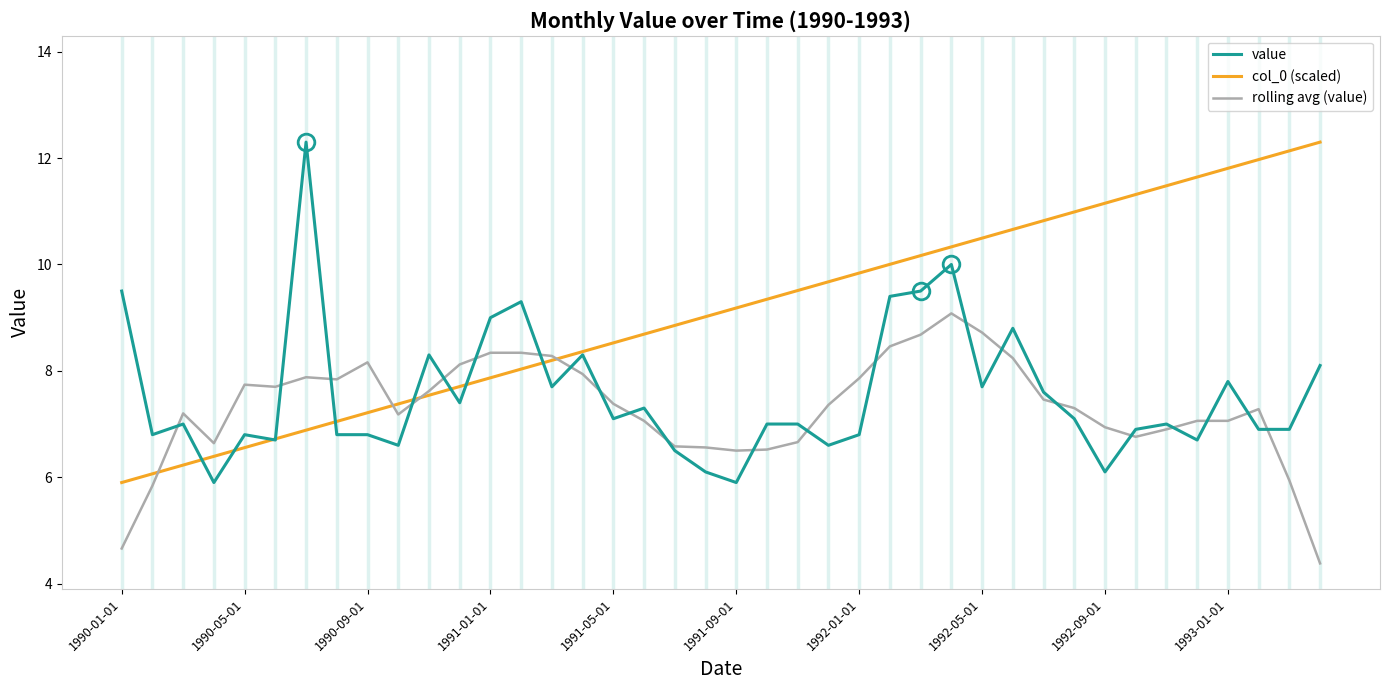

Which series has the largest total across all categories?

col_0 (scaled)